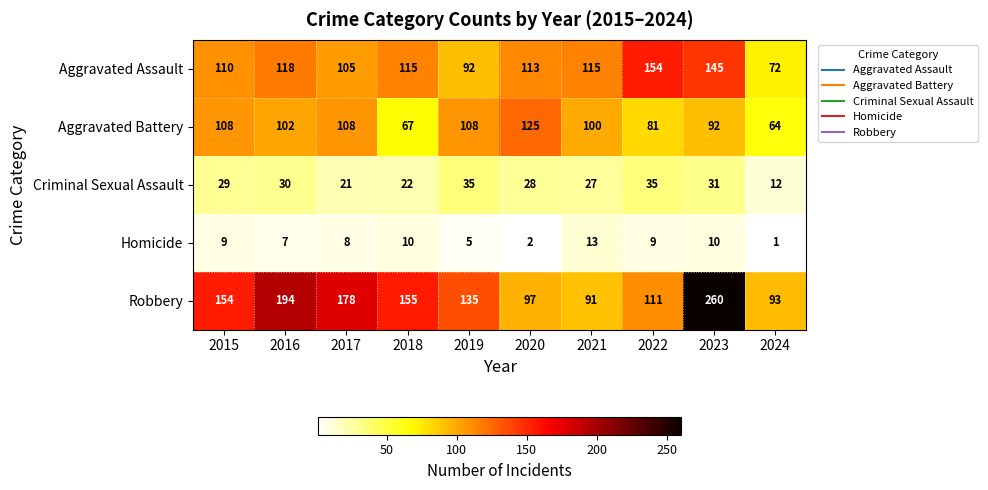

How many values in the Robbery series are below 154?

5